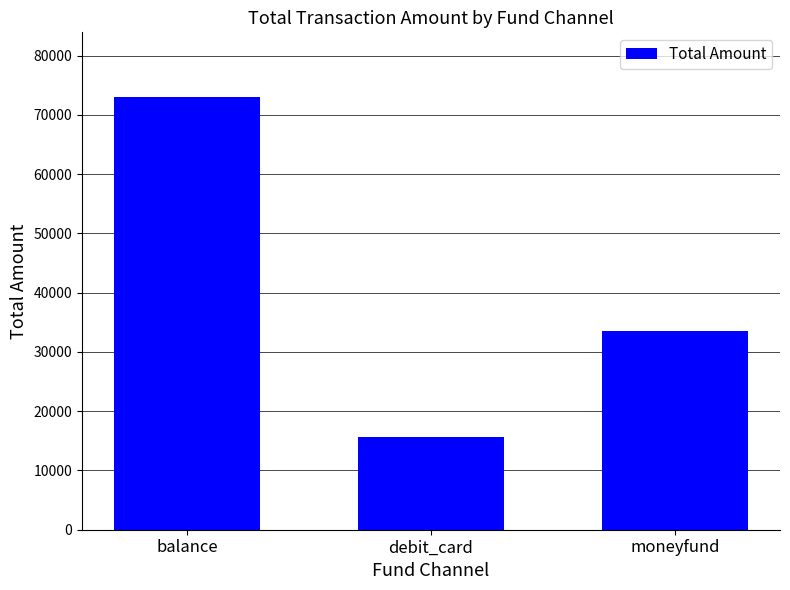

Is it true that the value at debit_card is 25331.1?

False